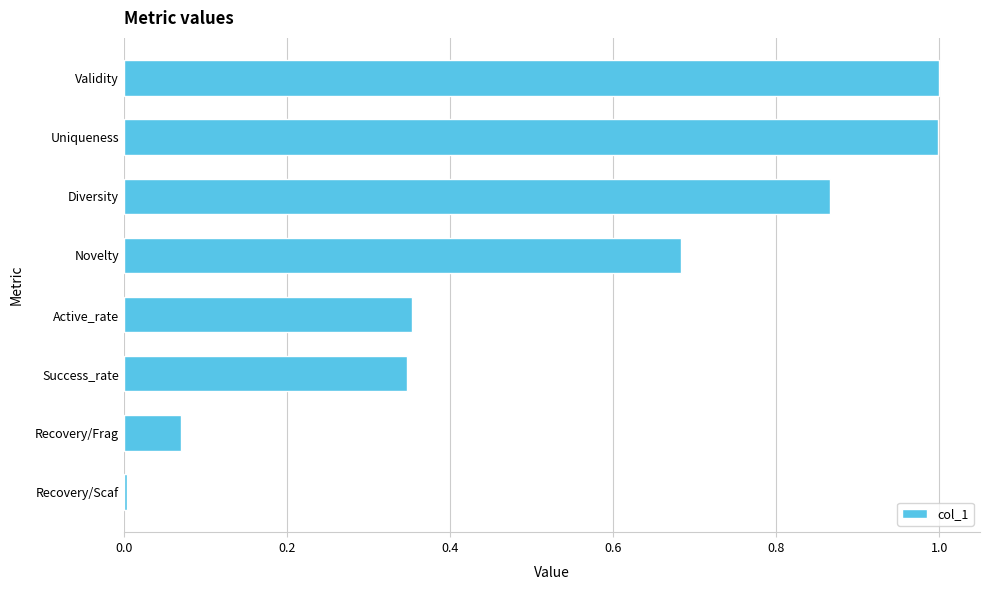

What is the sum of the values at Success_rate and Validity?

1.3